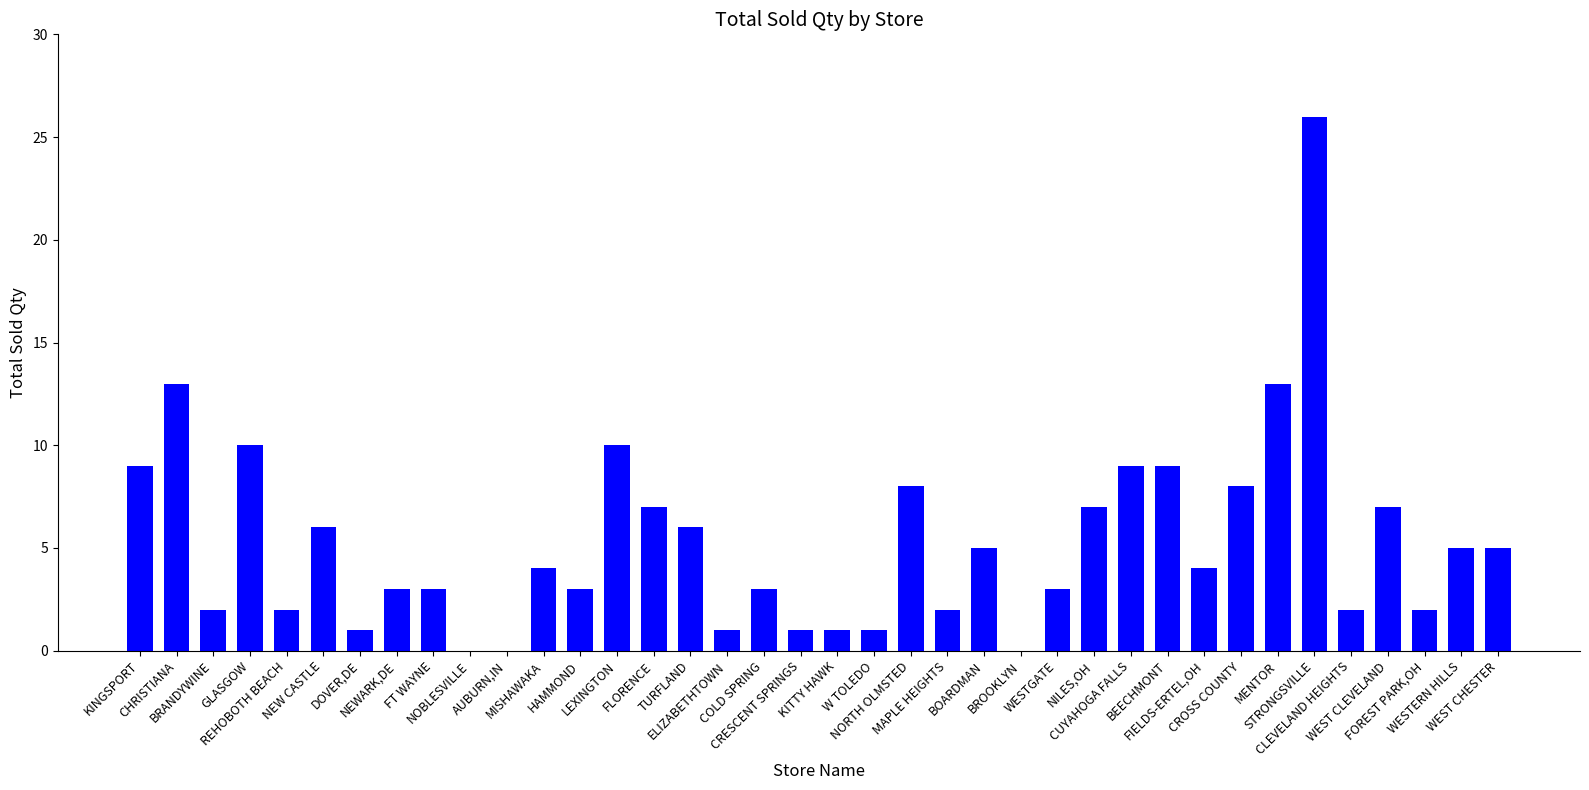

Reading left to right, transcribe all the data shown in this chart.

9	13	2	10	2	6	1	3	3	0	0	4	3	10	7	6	1	3	1	1	1	8	2	5	0	3	7	9	9	4	8	13	26	2	7	2	5	5